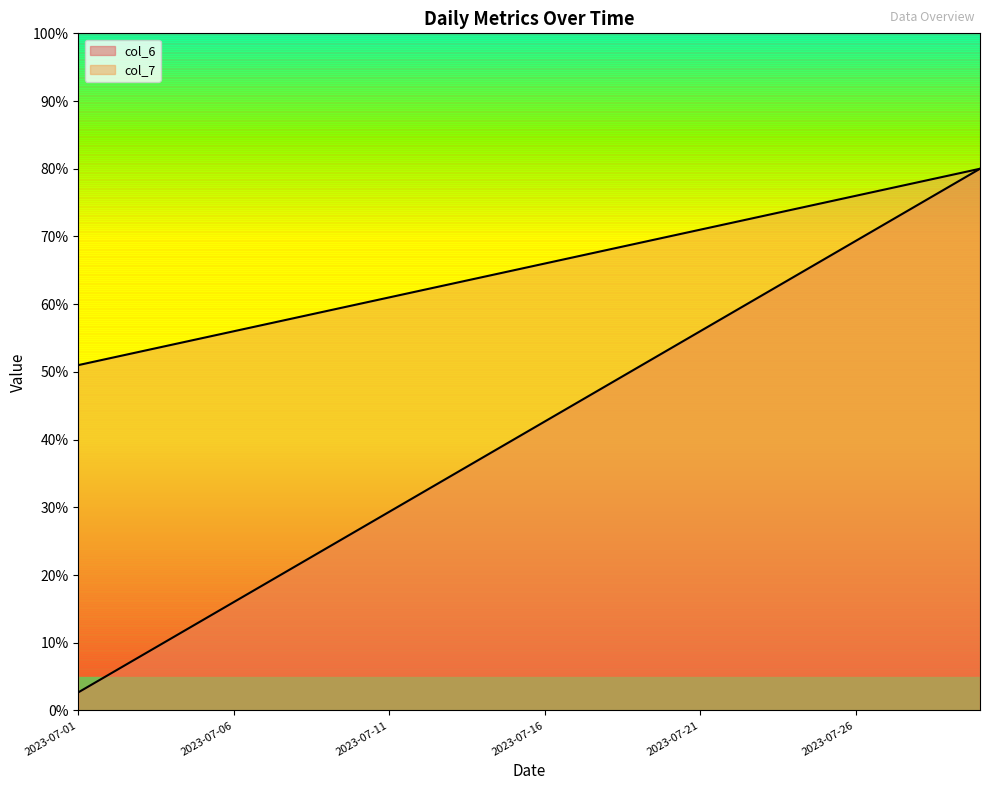

True or false: col_6 and col_7 cross at least once.

False